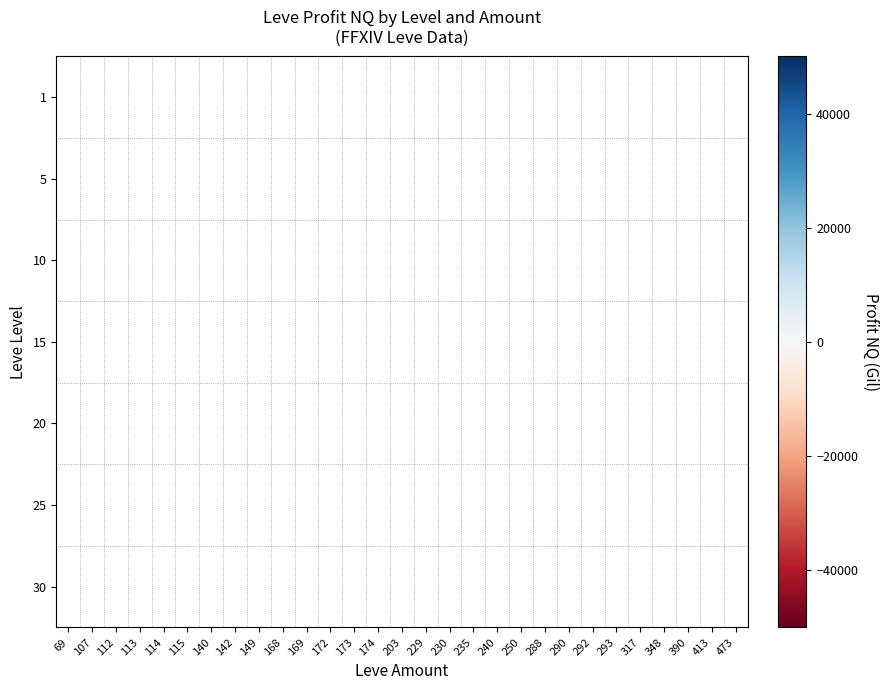

Count the number of categories in the chart.

29